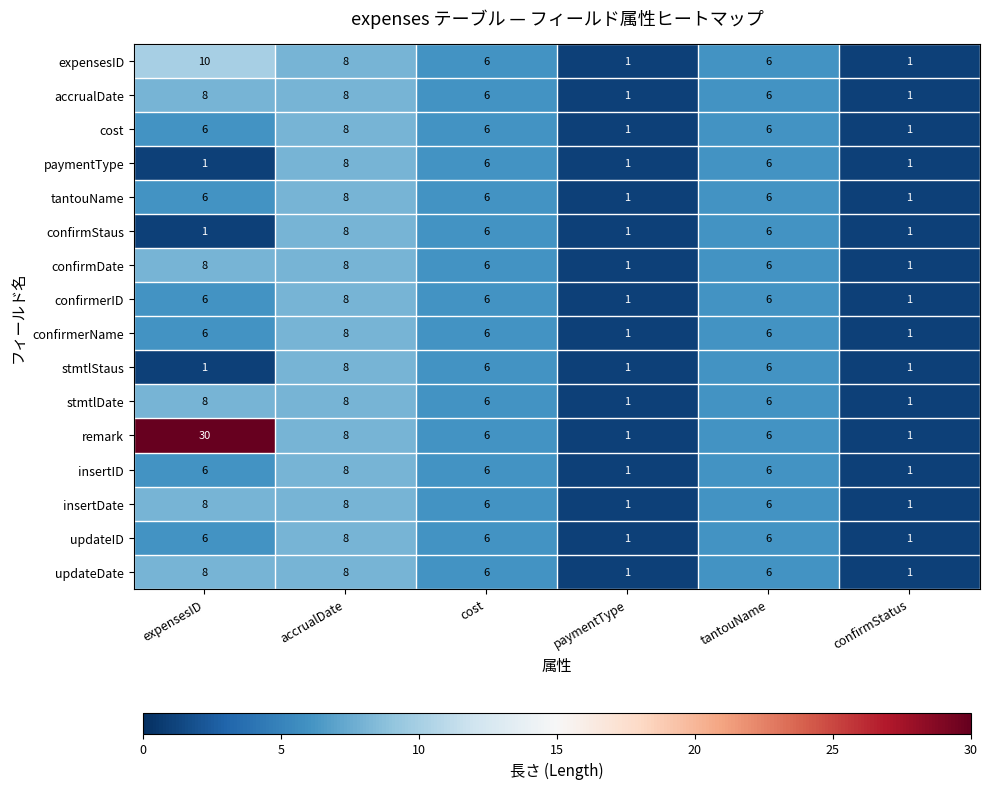

How many values in the tantouName series are below 6?

2